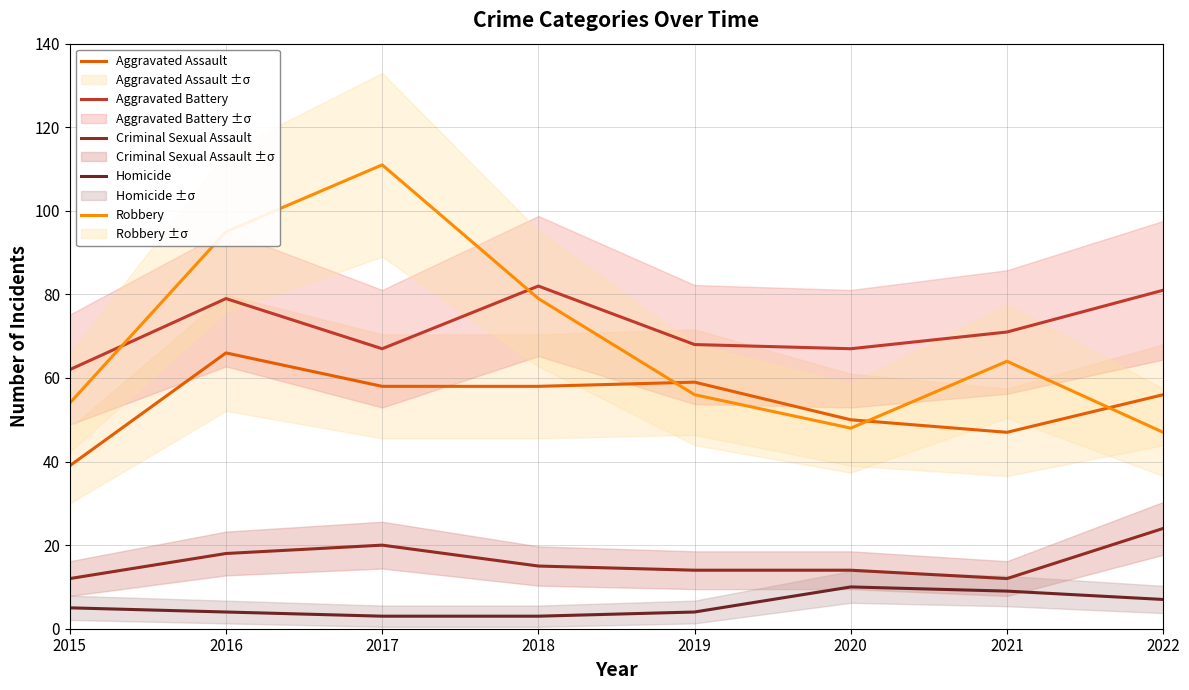

Read the Homicide value at 2022.

7